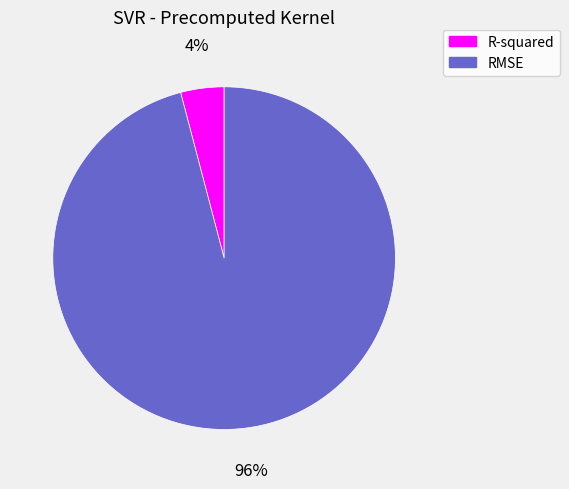

Is it true that R-squared is 4% of the pie?

True